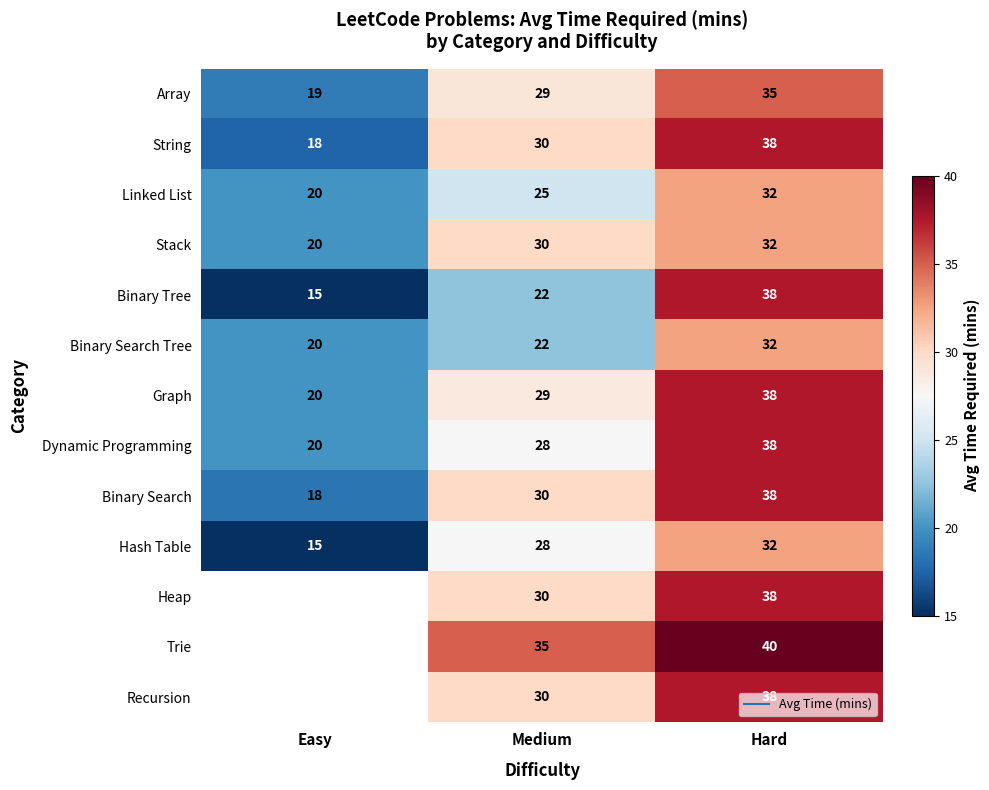

What value does the Dynamic Programming series have at Easy?

20.0